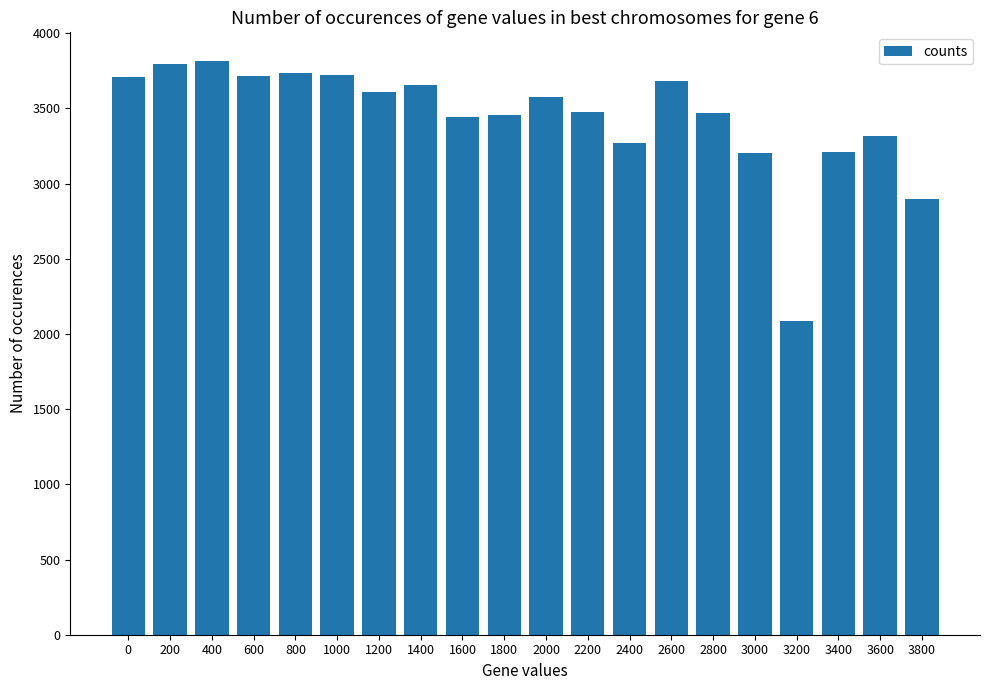

Are the bars horizontal?

No